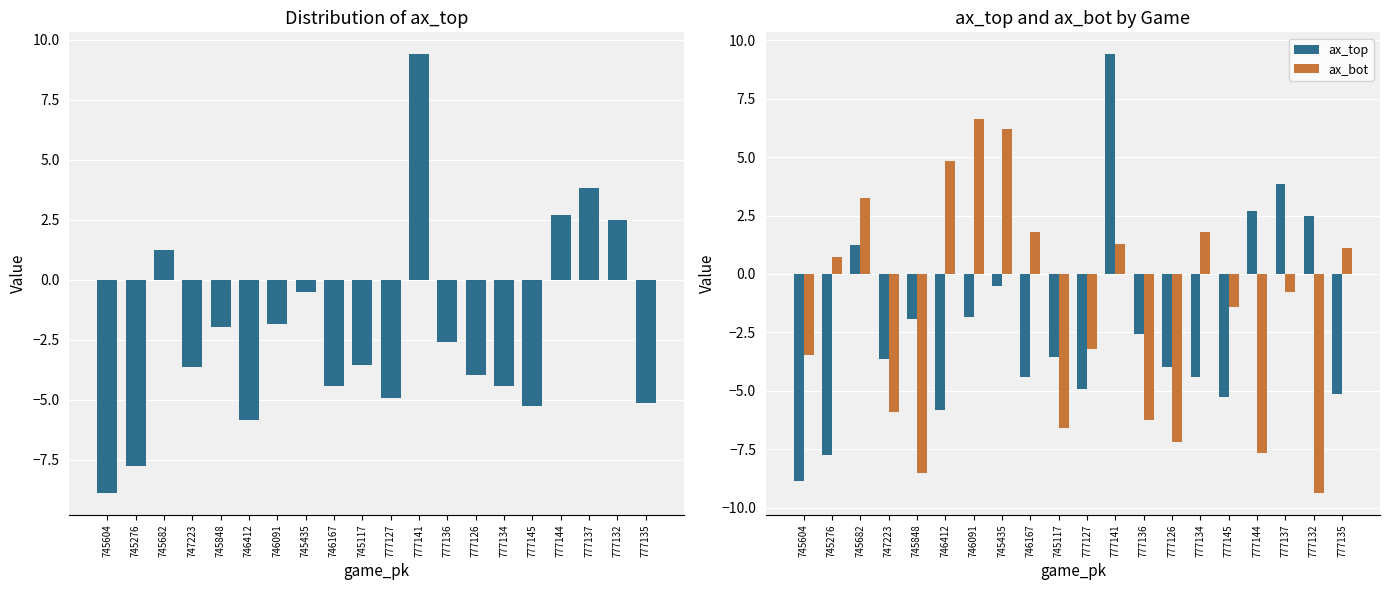

Which series has the largest range (max minus min)?

ax_top